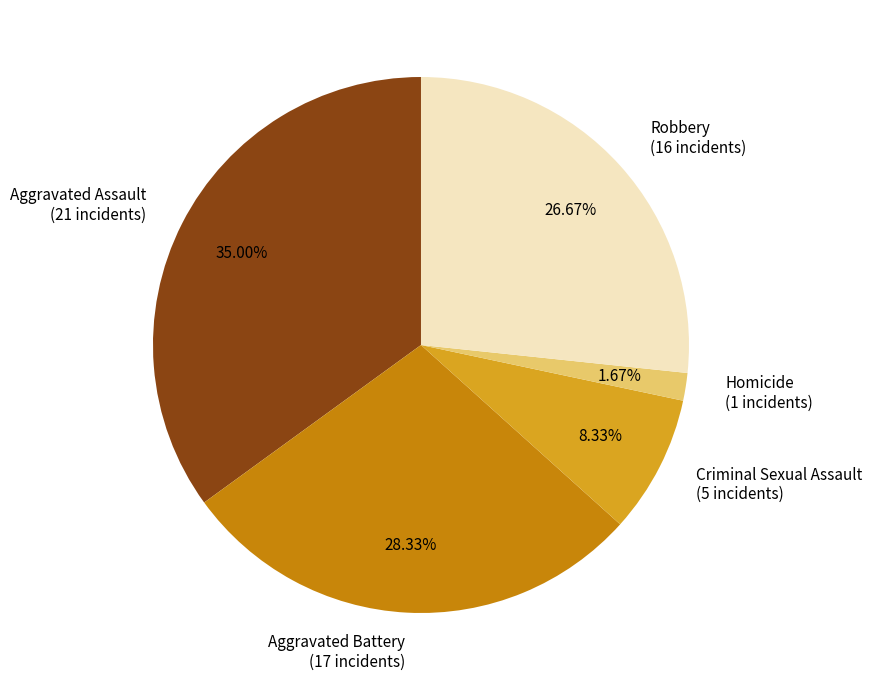

Does any single category account for the majority?

No